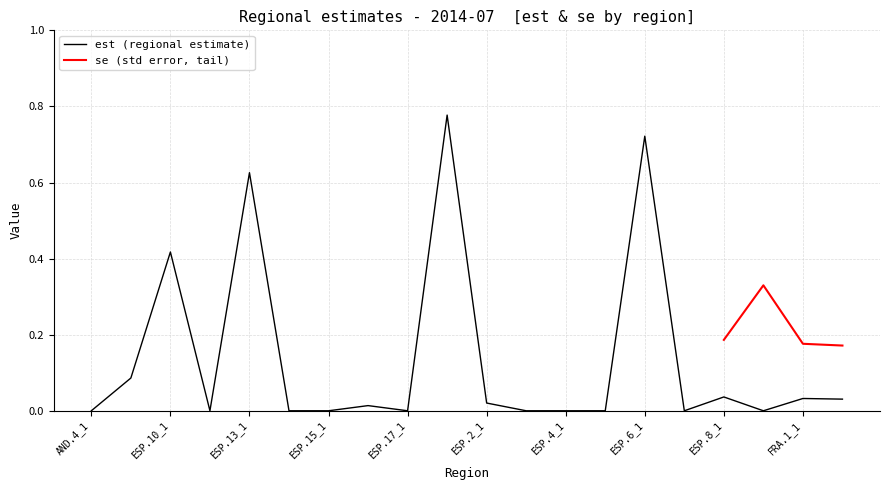

Reading right to left, extract all data points from this chart.

0.0	0.0	0.0	0.0	0.0	0.7	0.0	0.0	0.0	0.0	0.8	0.0	0.0	0.0	0.0	0.6	0.0	0.4	0.1	0.0